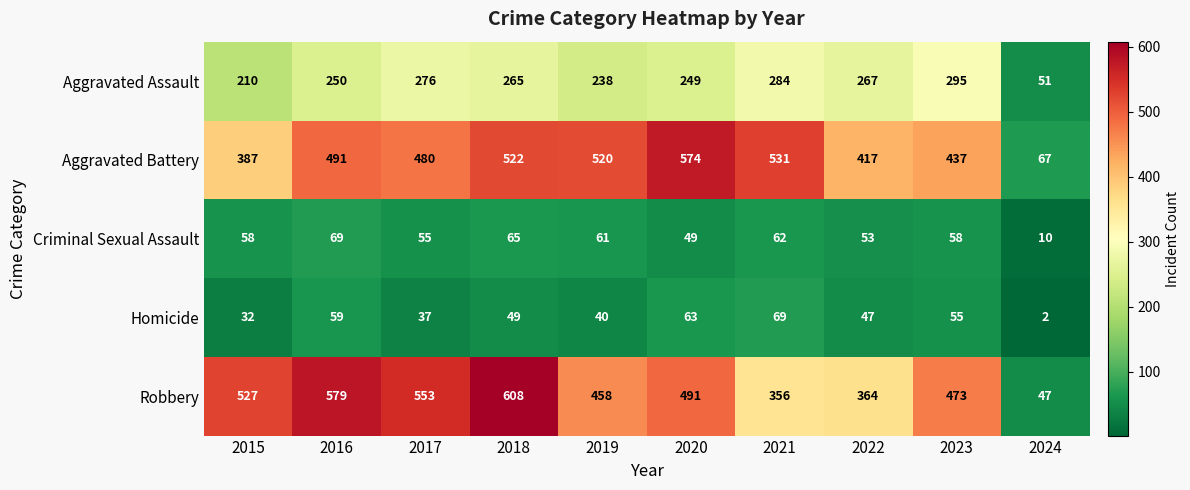

What is the average value of the Criminal Sexual Assault series?

54